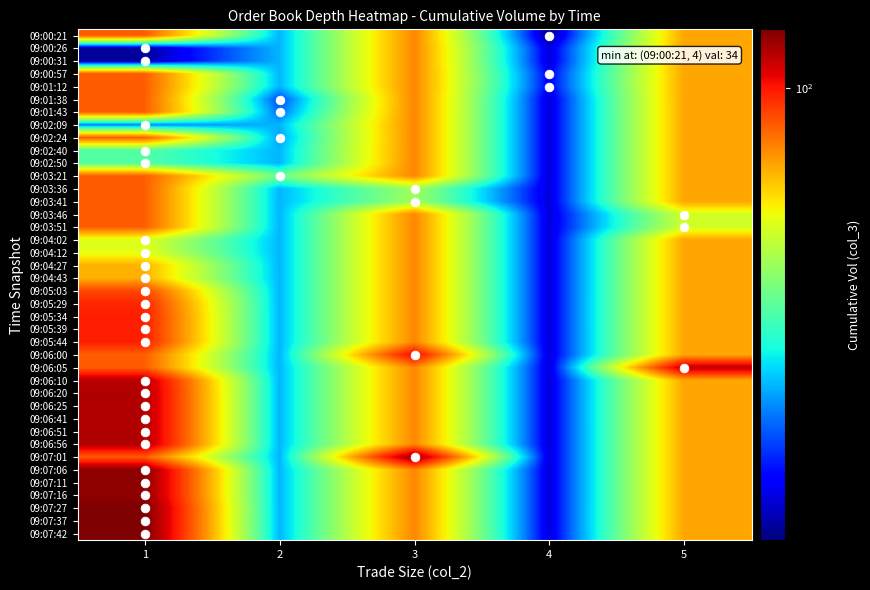

Rank the series by their maximum value, from lowest to highest.

09:00:26, 09:00:31, 09:02:09, 09:02:40, 09:02:50, 09:04:02, 09:04:12, 09:04:27, 09:04:43, 09:00:21, 09:00:57, 09:01:12, 09:01:38, 09:01:43, 09:02:24, 09:03:21, 09:03:36, 09:03:41, 09:03:46, 09:03:51, 09:05:03, 09:05:29, 09:05:34, 09:05:39, 09:05:44, 09:06:00, 09:06:05, 09:06:10, 09:06:20, 09:06:25, 09:06:41, 09:06:51, 09:06:56, 09:07:01, 09:07:06, 09:07:11, 09:07:16, 09:07:27, 09:07:37, 09:07:42